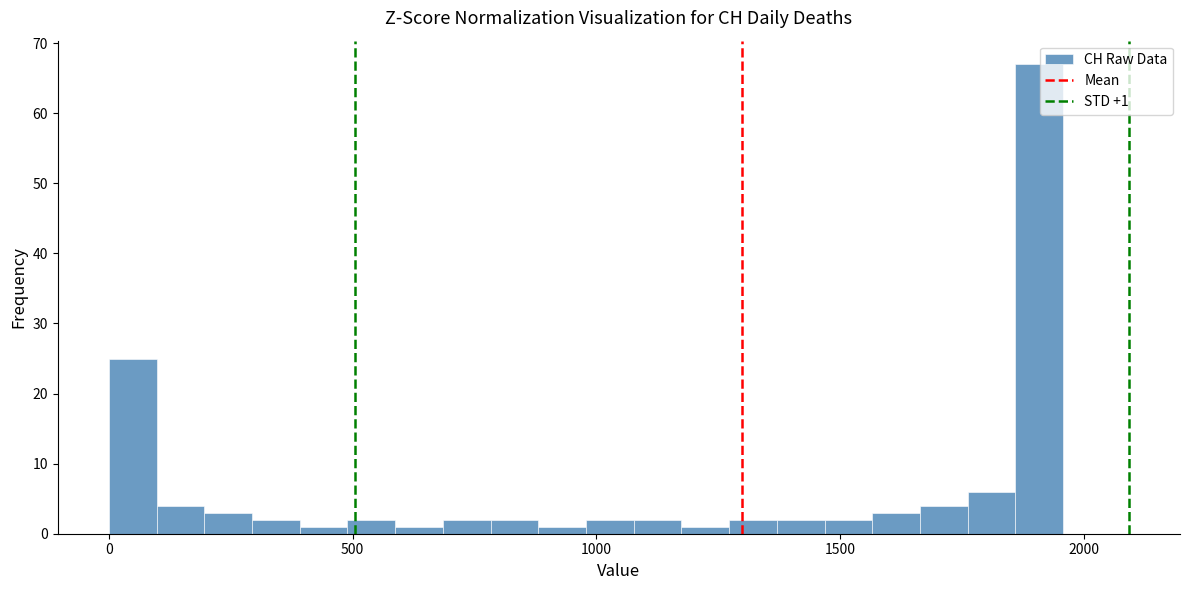

Read against the x-axis, roughly where is the centre of the tallest bar?

1900